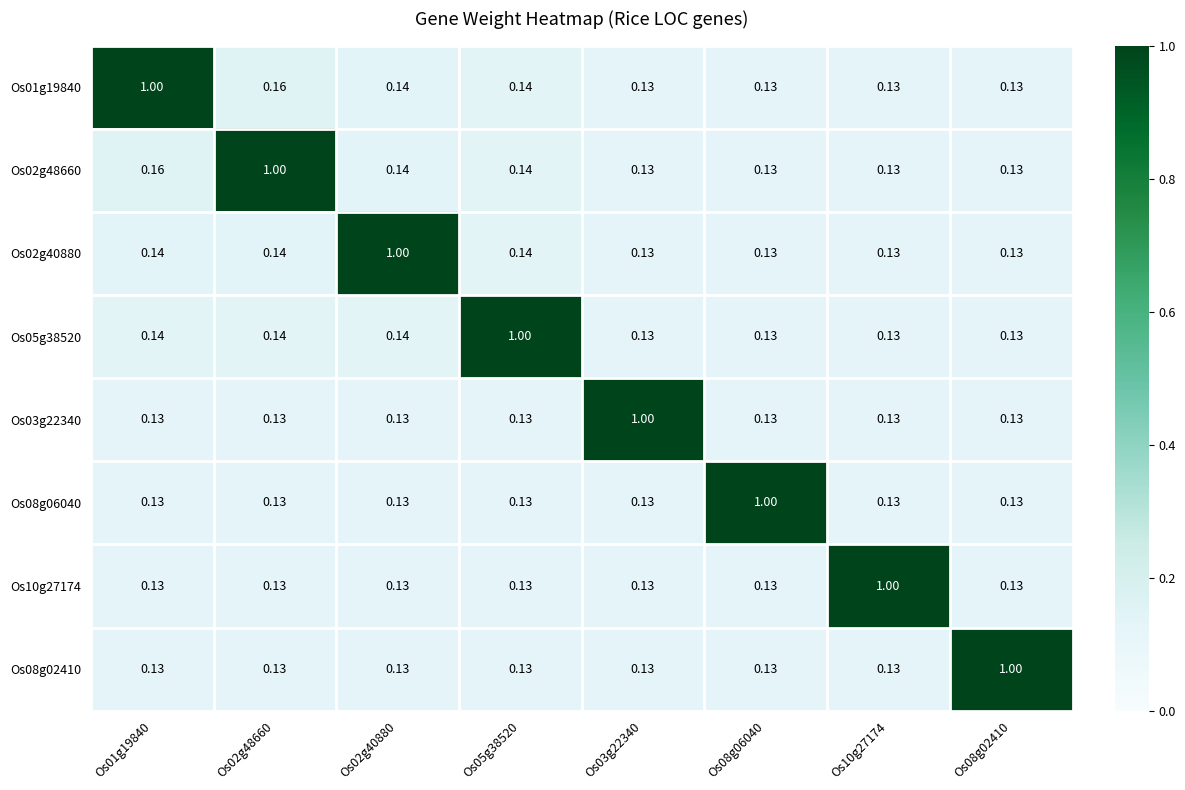

At how many categories does at least one series exceed 0?

8